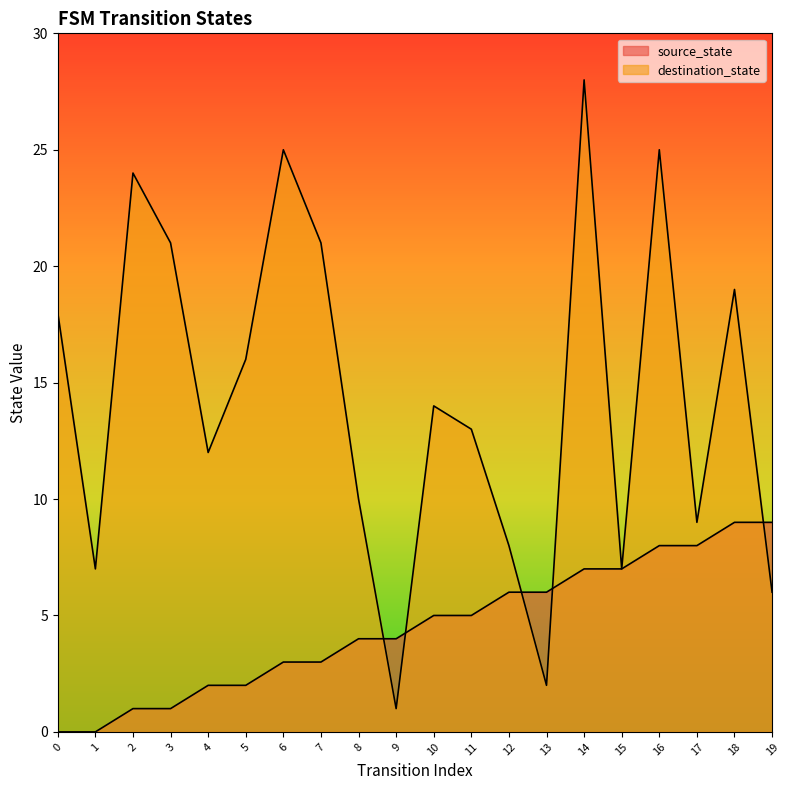

The source_state series shows 3 at 7. True or false?

True